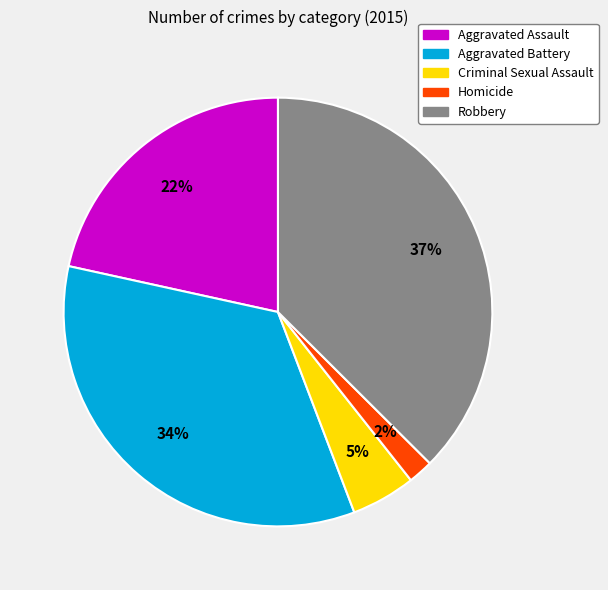

Does Aggravated Assault account for over 50% of the chart?

No